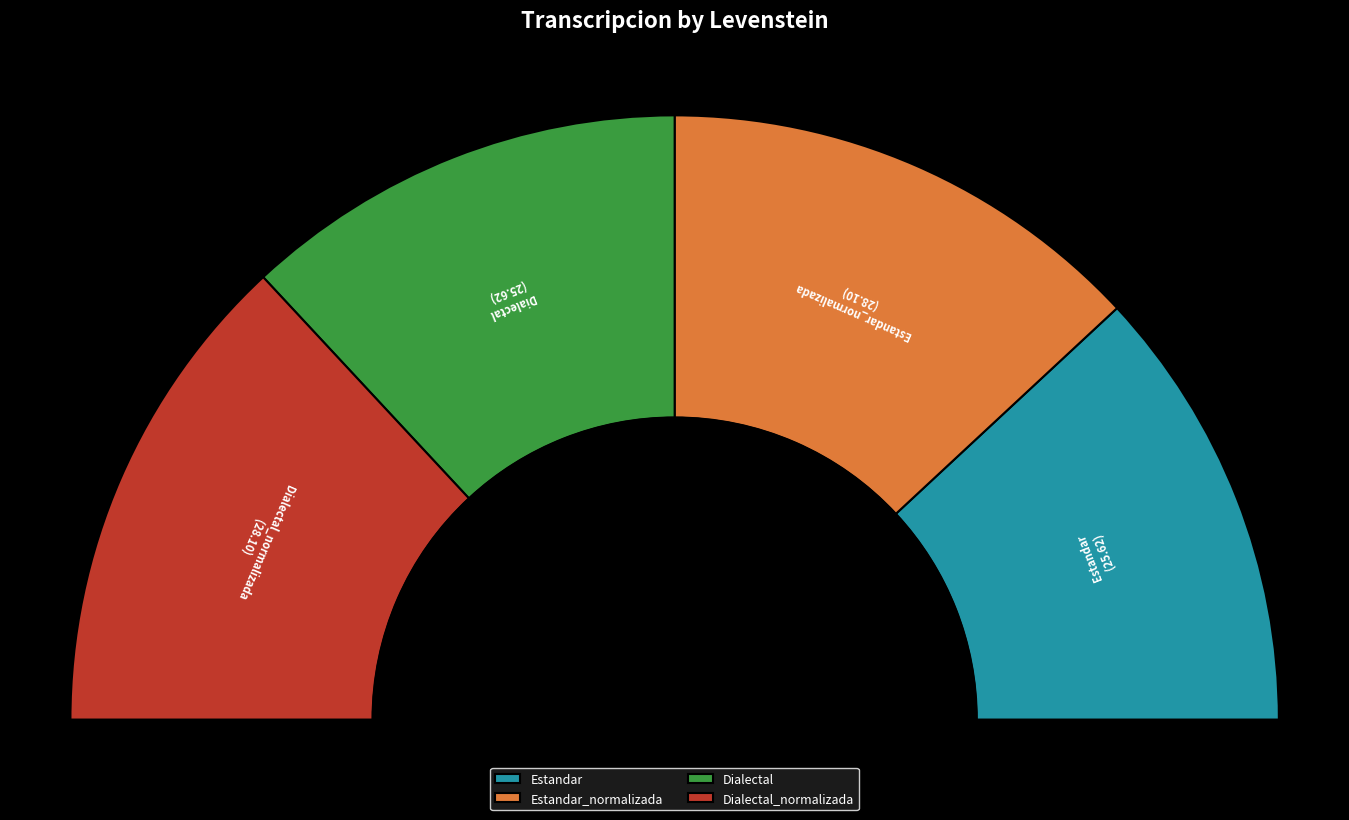

To the nearest percent, what is the difference between the Estandar_normalizada and Estandar slice percentages?

2%